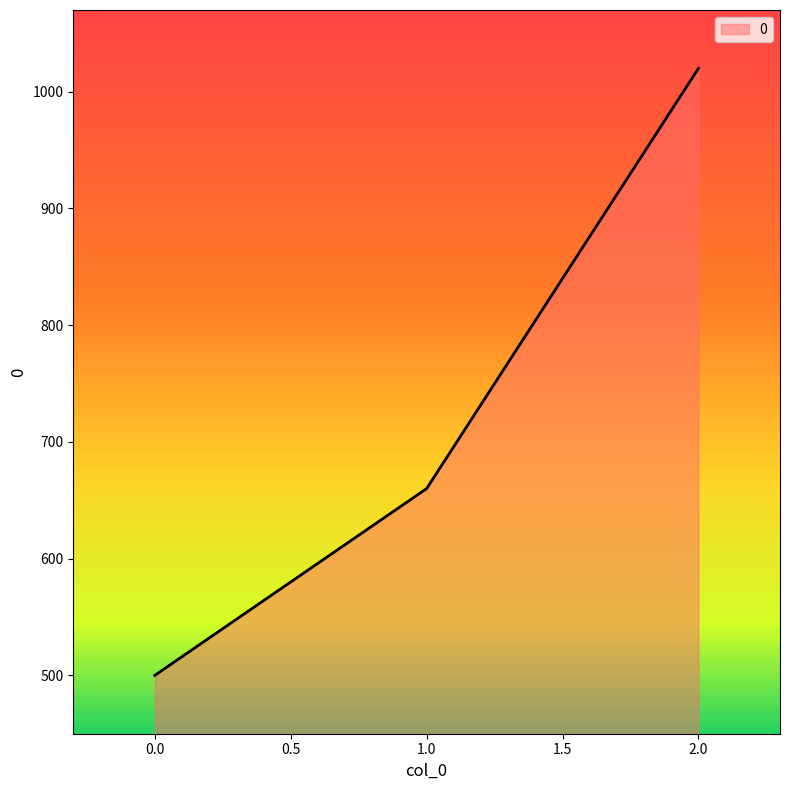

Reading left to right, transcribe all the data shown in this chart.

500	660	1020